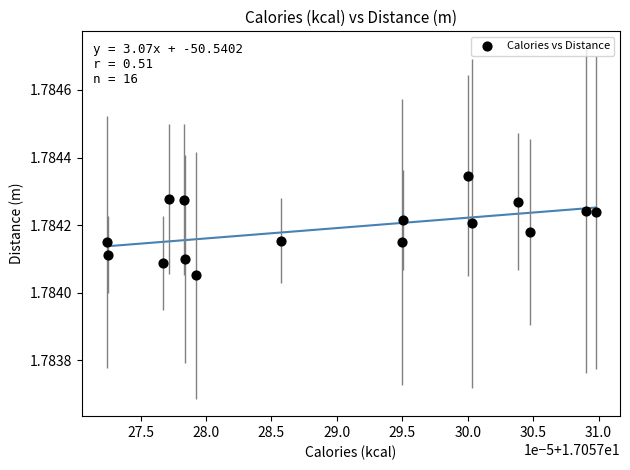

How many points are shown in the scatter plot?

16